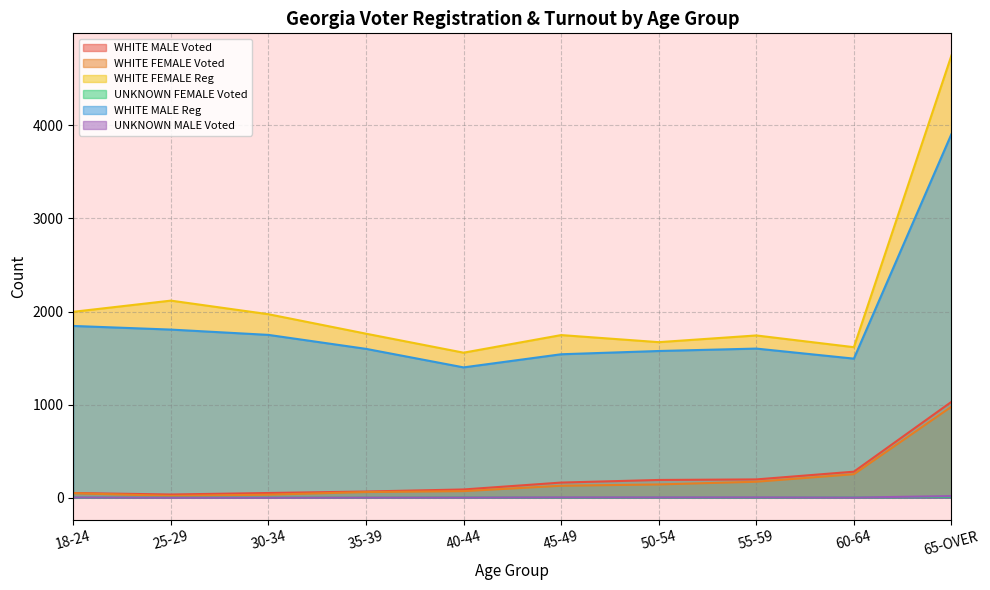

What is the sum of the WHITE FEMALE Reg values at 45-49 and 65-OVER?

6497